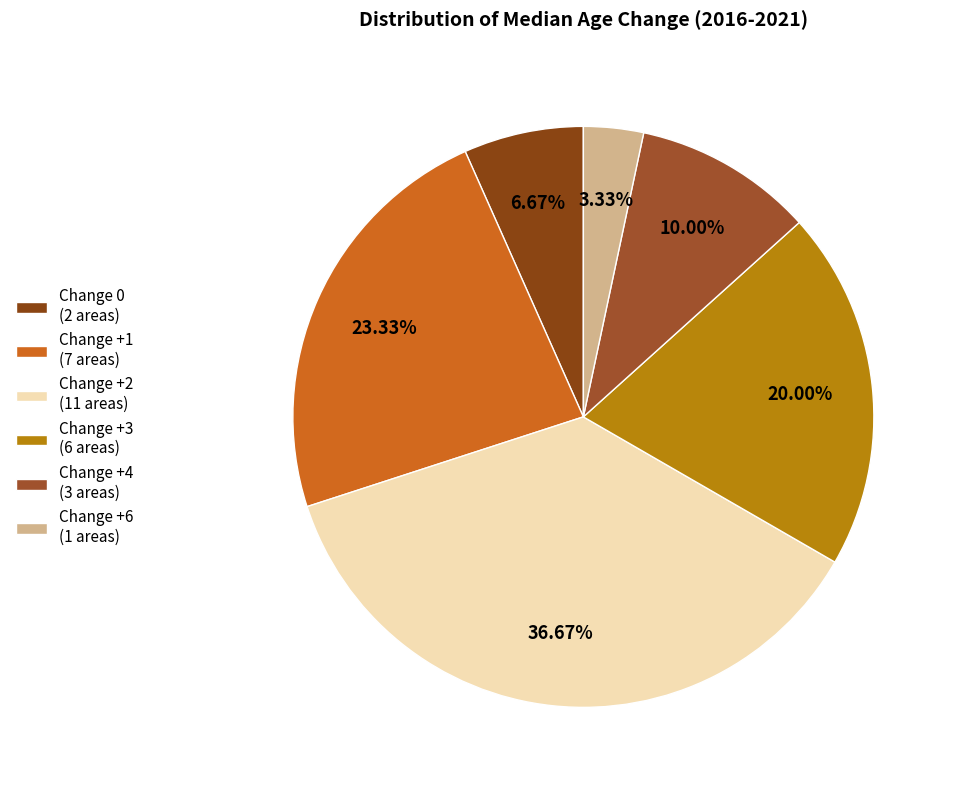

How many slices are in this pie chart?

6